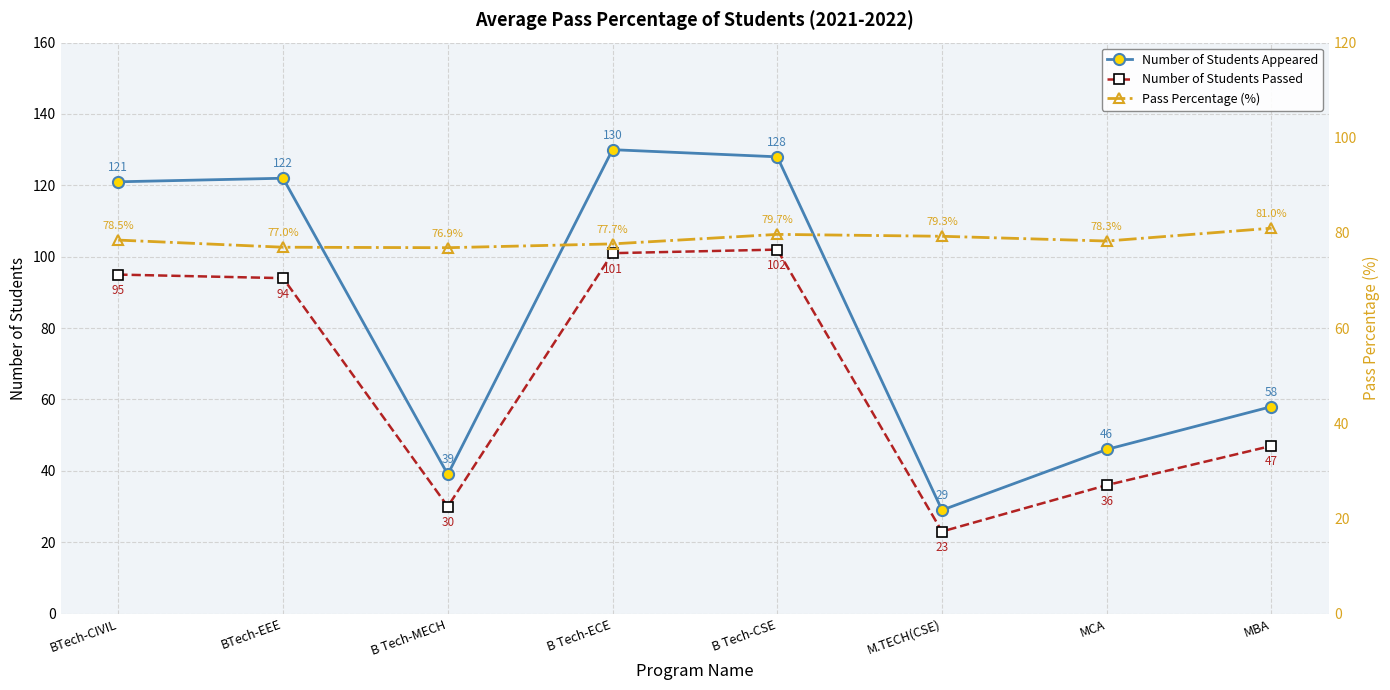

Which series has the largest total across all categories?

Number of Students Appeared